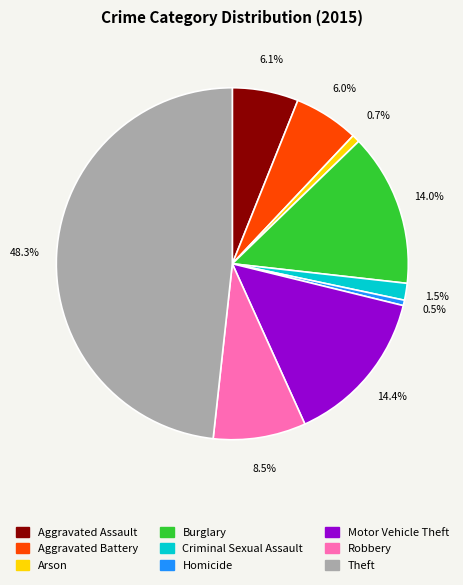

Is it true that Motor Vehicle Theft is 14% of the pie?

True